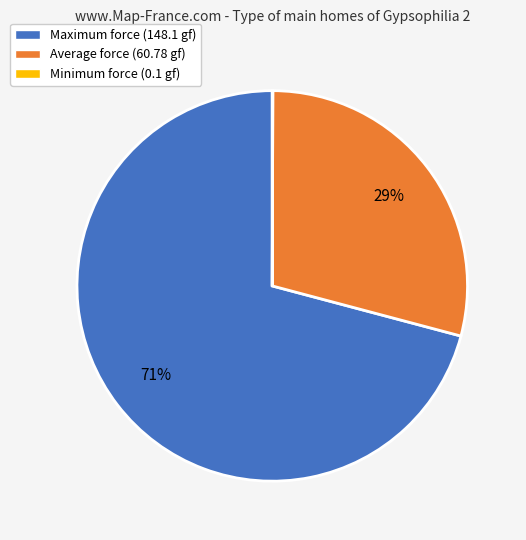

Which slice is the largest?

Maximum